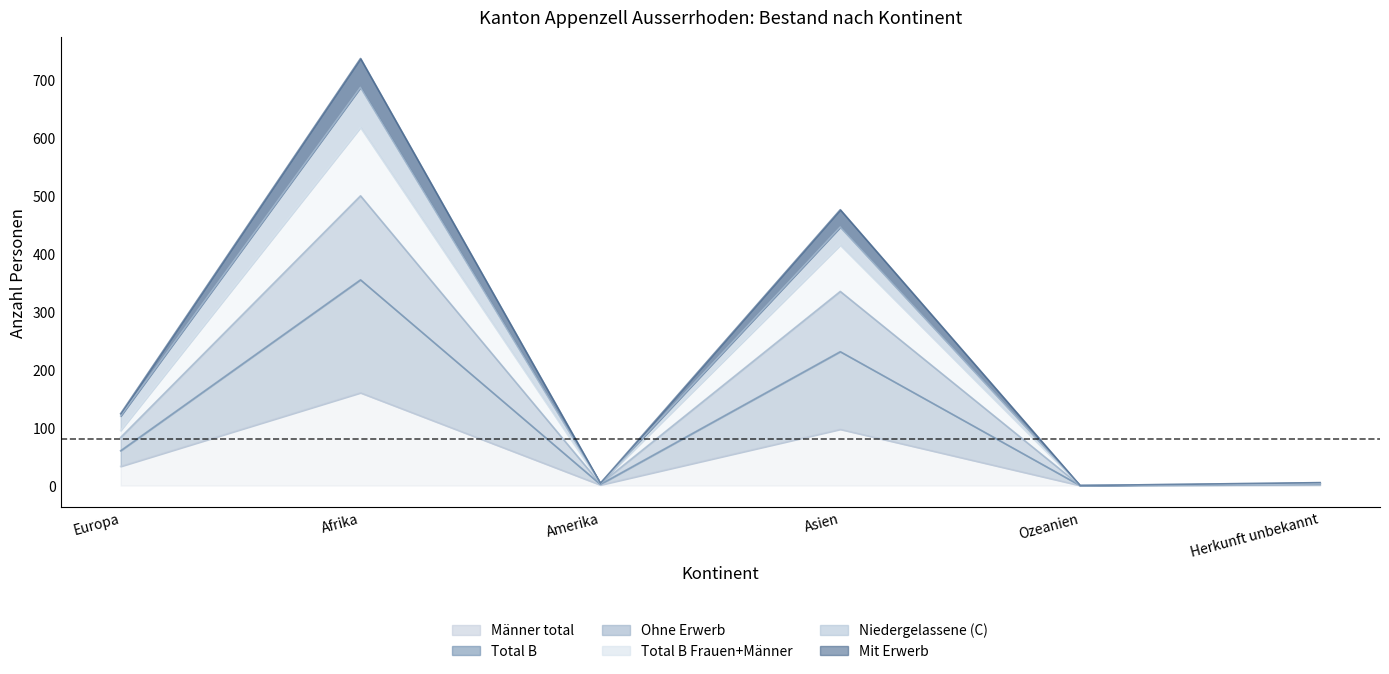

What position from the left is Herkunft unbekannt?

6